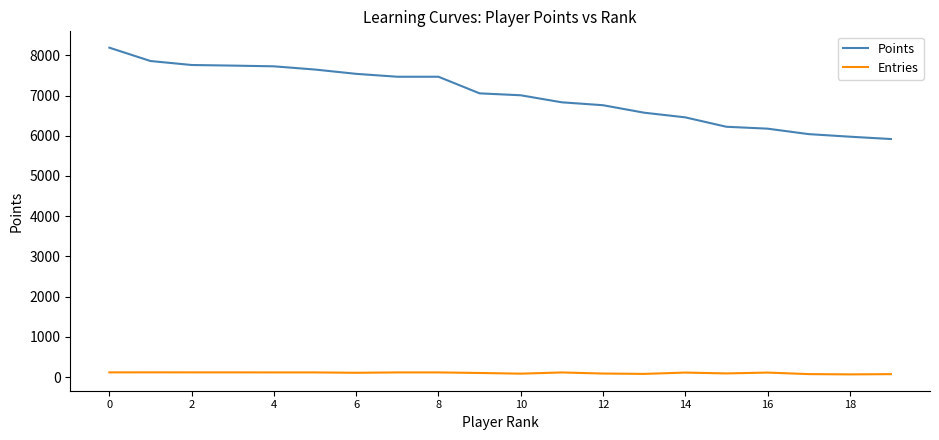

What is the highest value of the Points series?

8190